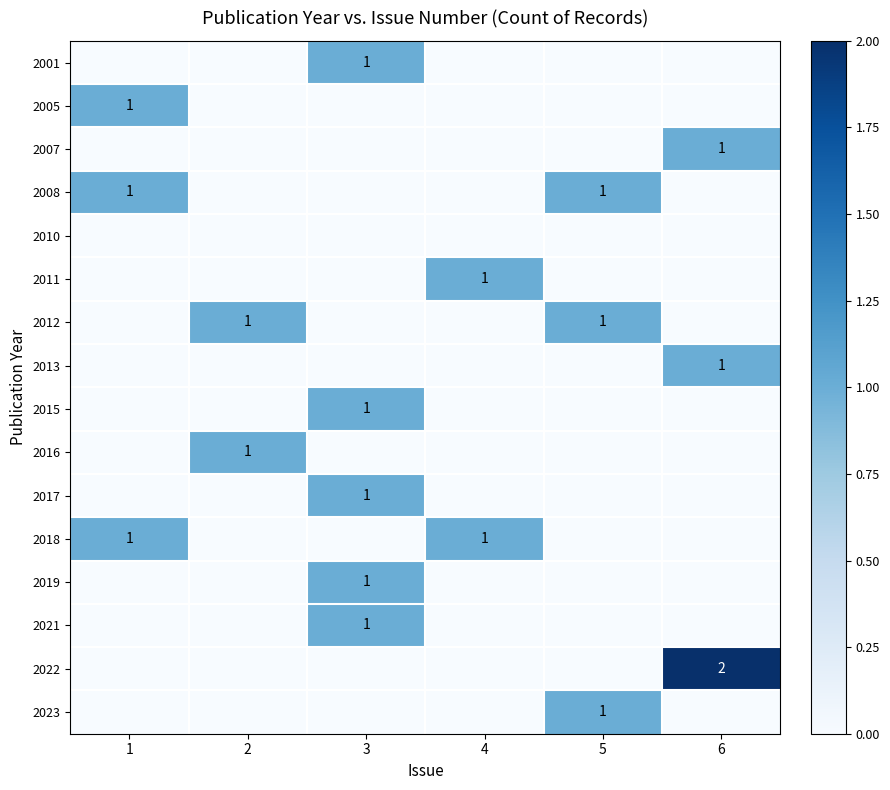

Between 6 and 2, which is larger?

6